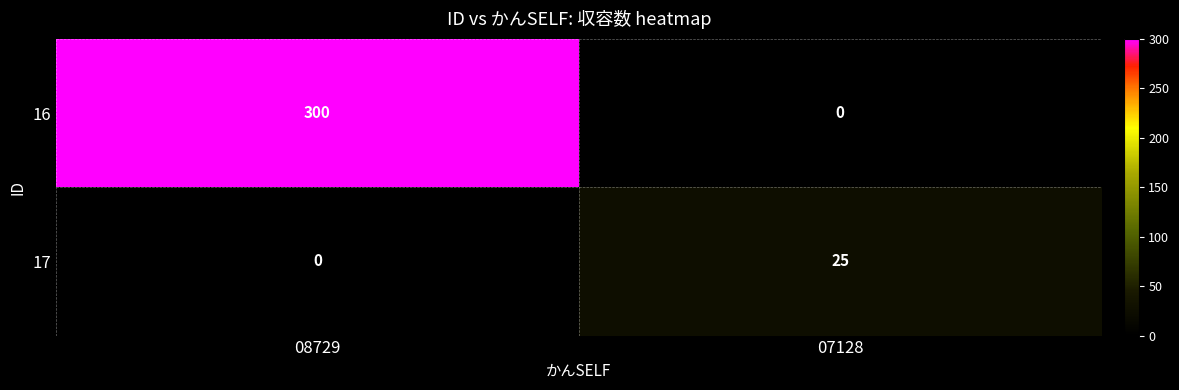

List the series in order of their peak value, highest first.

16, 17